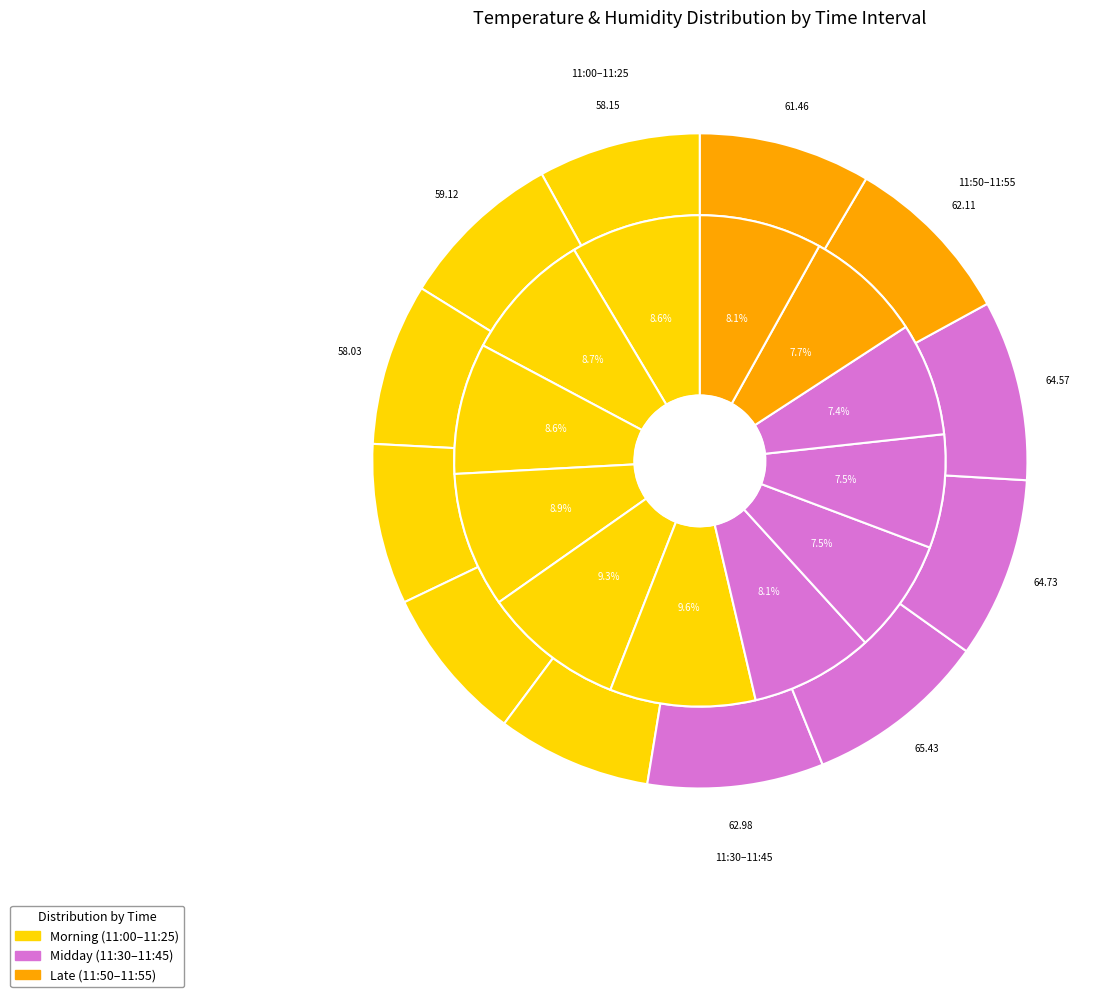

To the nearest percent, what percentage of the pie is 11:35?

8%